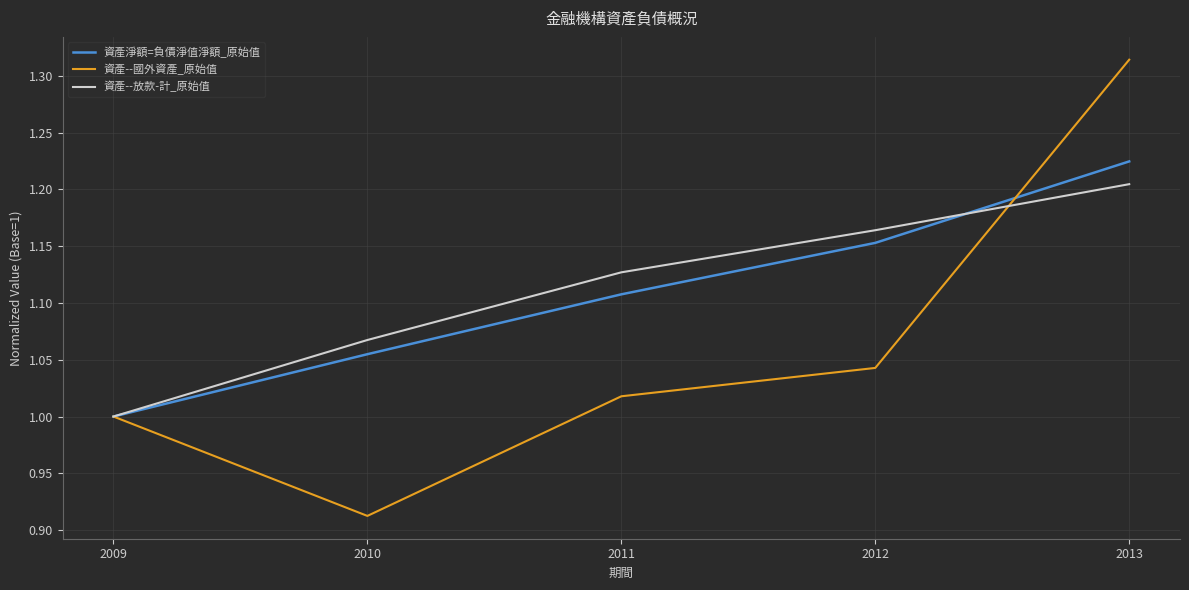

How many distinct data groups are displayed?

3